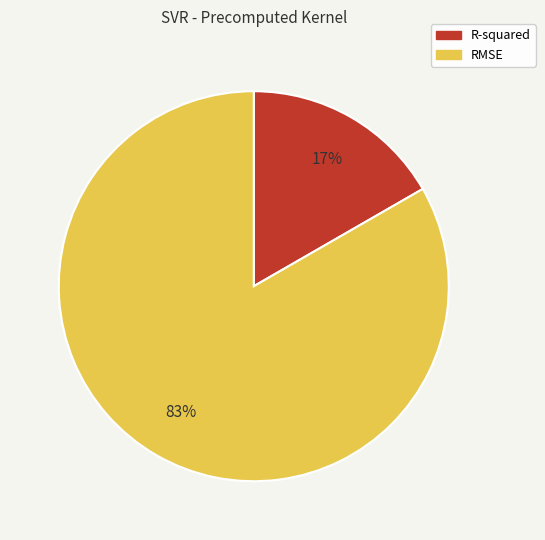

Which has a higher value, RMSE or R-squared?

RMSE